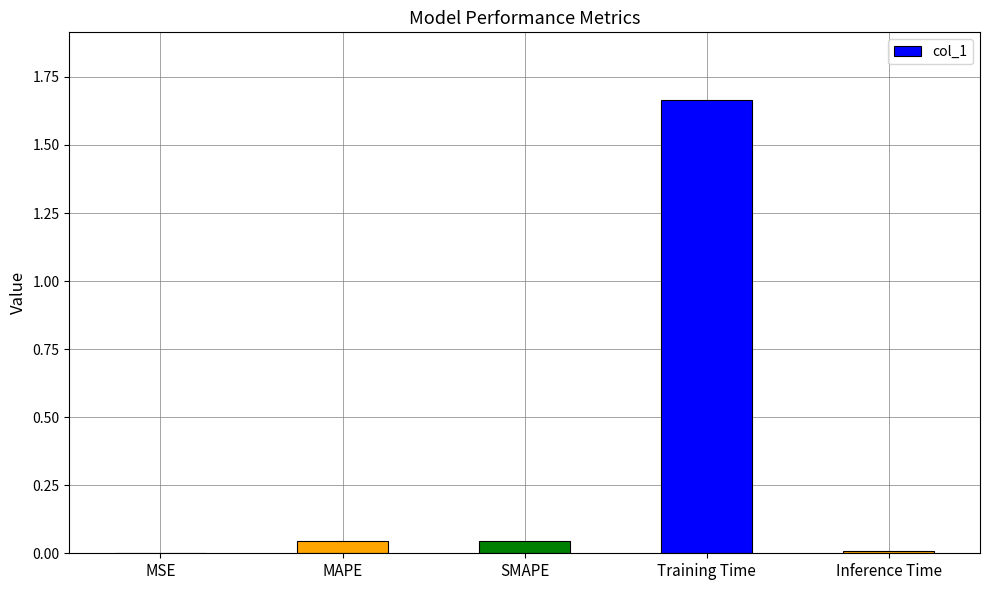

At which category does the chart reach its peak across all series?

Training Time